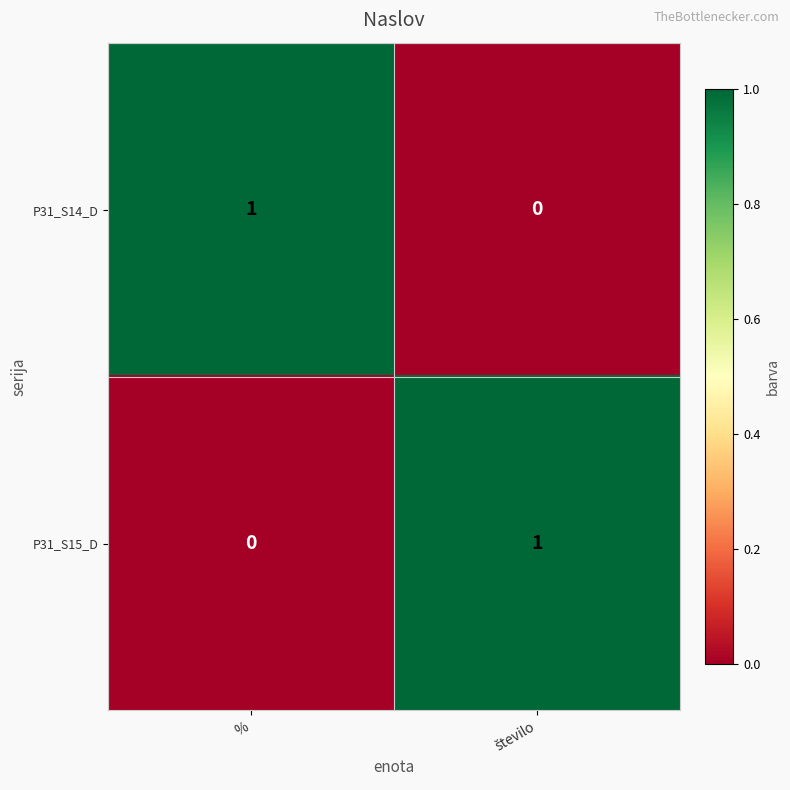

Is it true that P31_S14_D equals 0 at %?

False